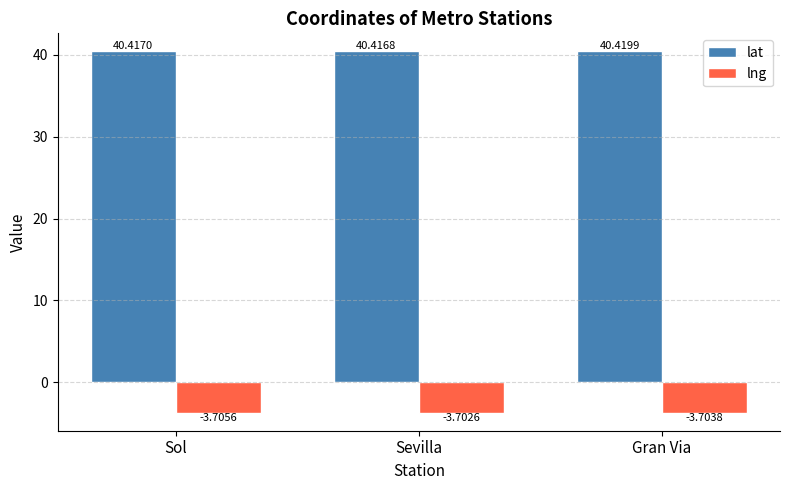

Is it true that lng equals -3.7 at Sevilla?

True